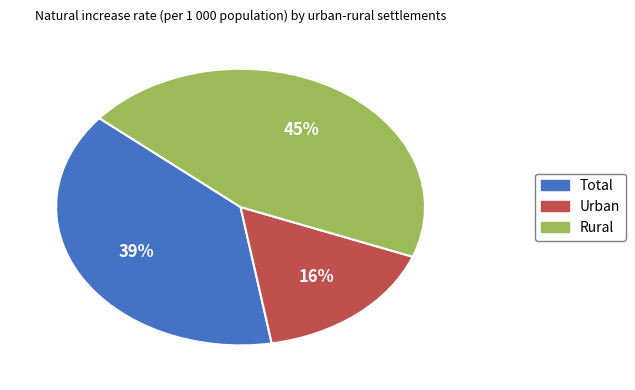

To the nearest percent, what is the combined percentage of Total and Urban?

55%